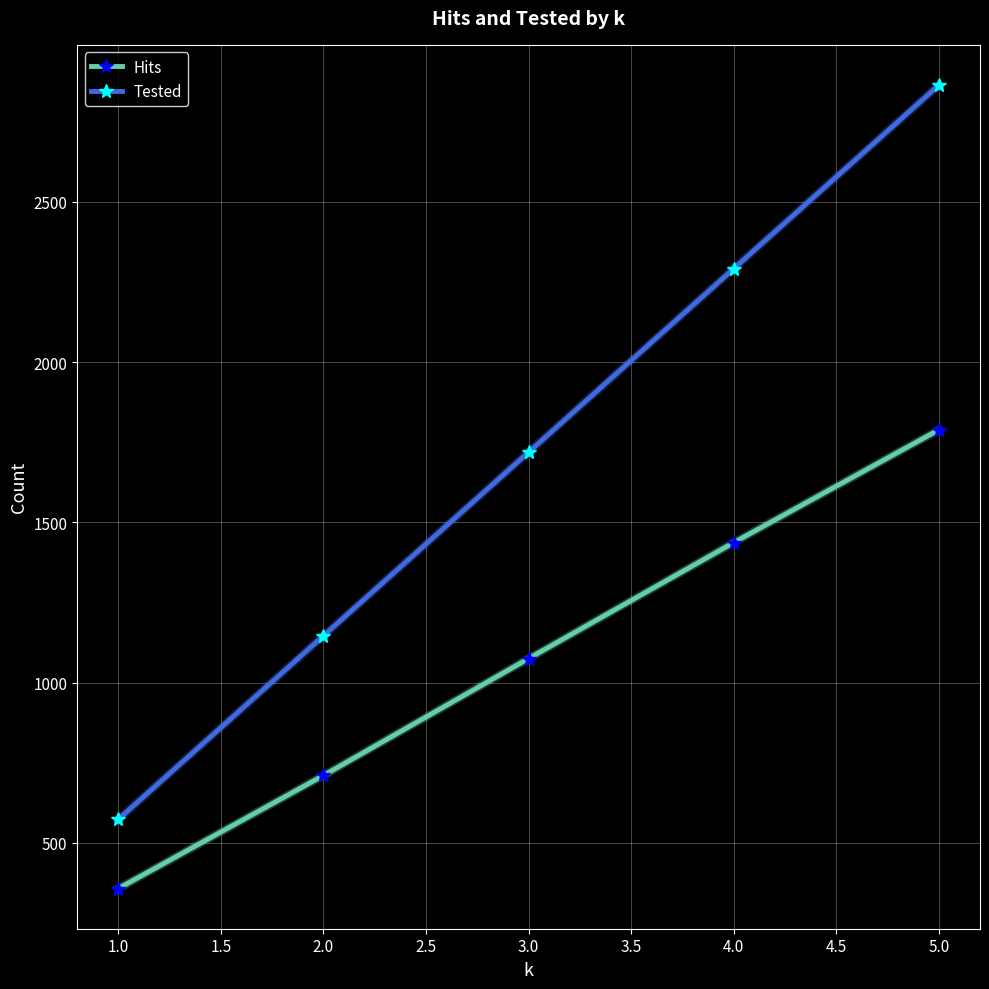

Rank the series by their maximum value, from lowest to highest.

Hits, Tested